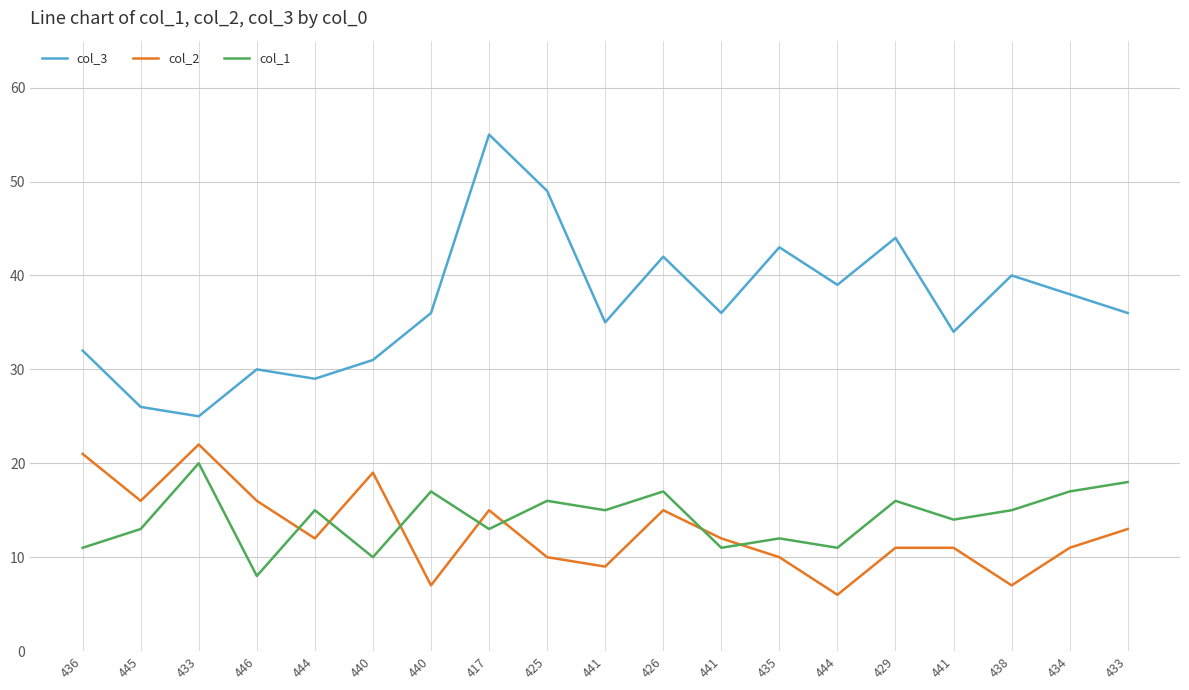

Rank the series by their maximum value, from highest to lowest.

col_3, col_2, col_1